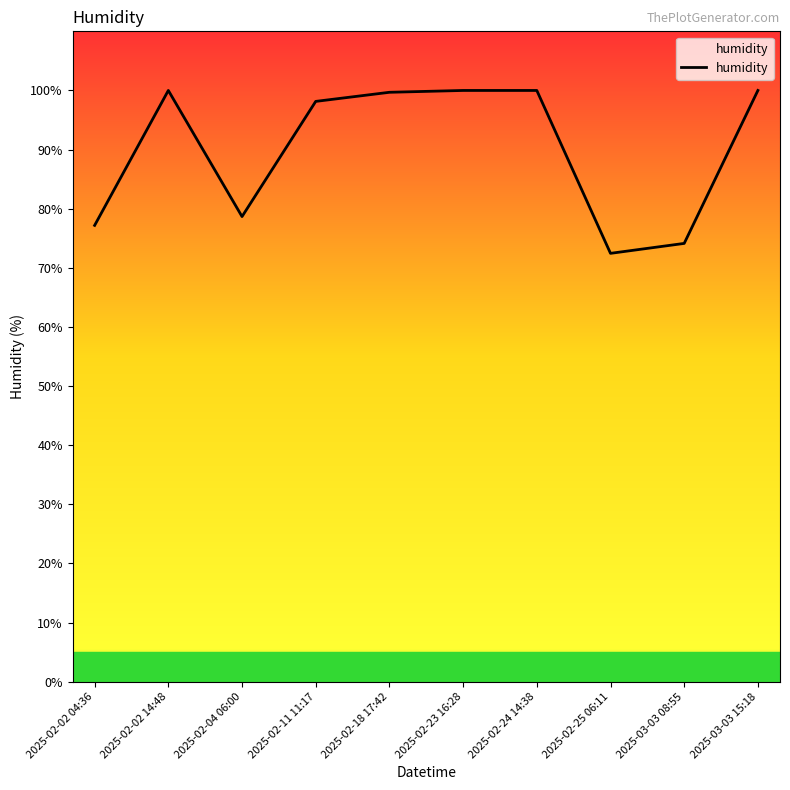

What position from the right is 2025-02-02 14:48?

9